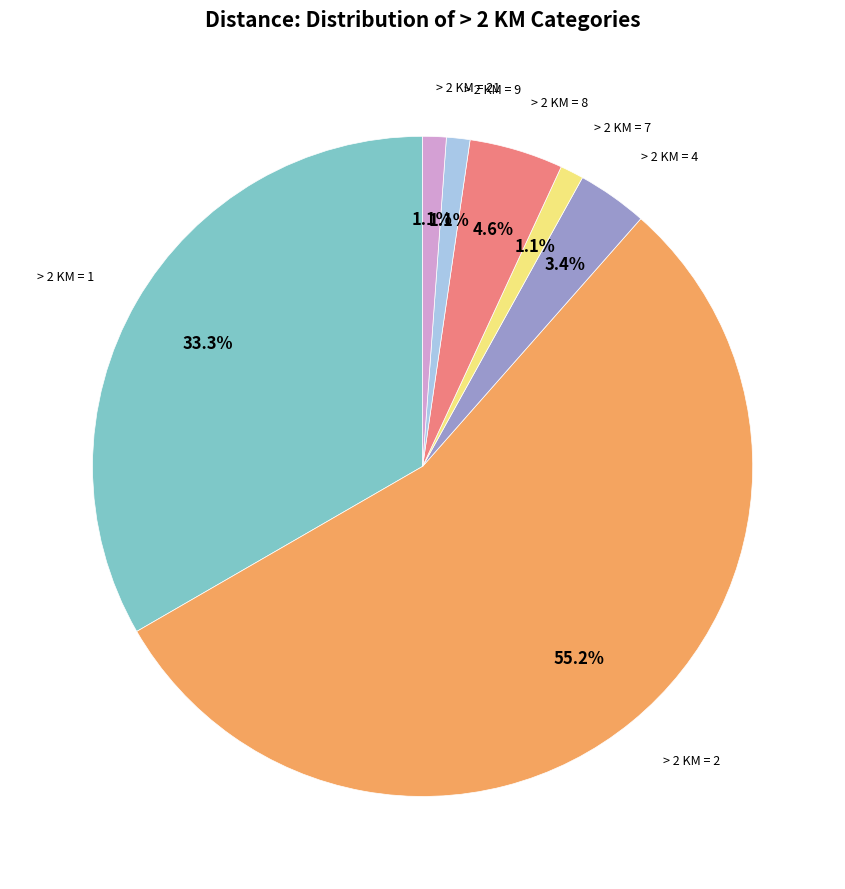

To the nearest percent, what is the difference between the largest and smallest slice percentages?

54%